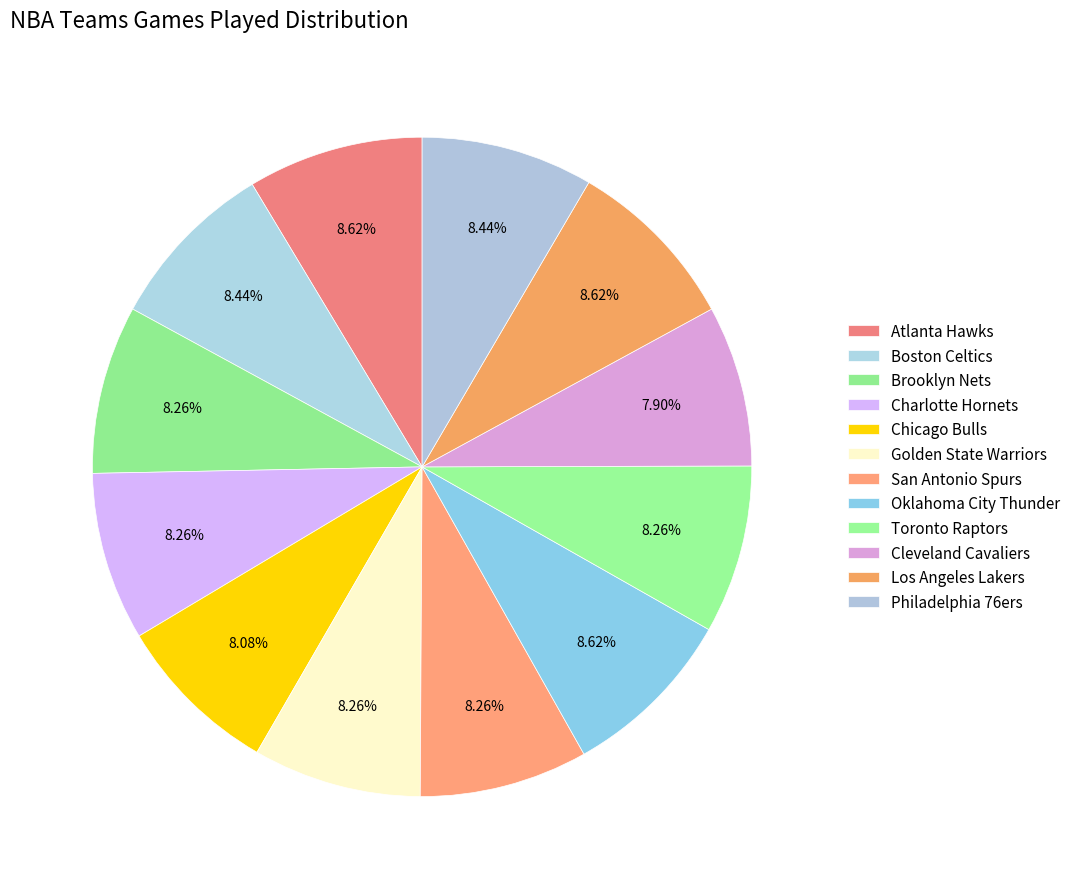

Do Chicago Bulls and Atlanta Hawks together represent more than half of the pie?

No